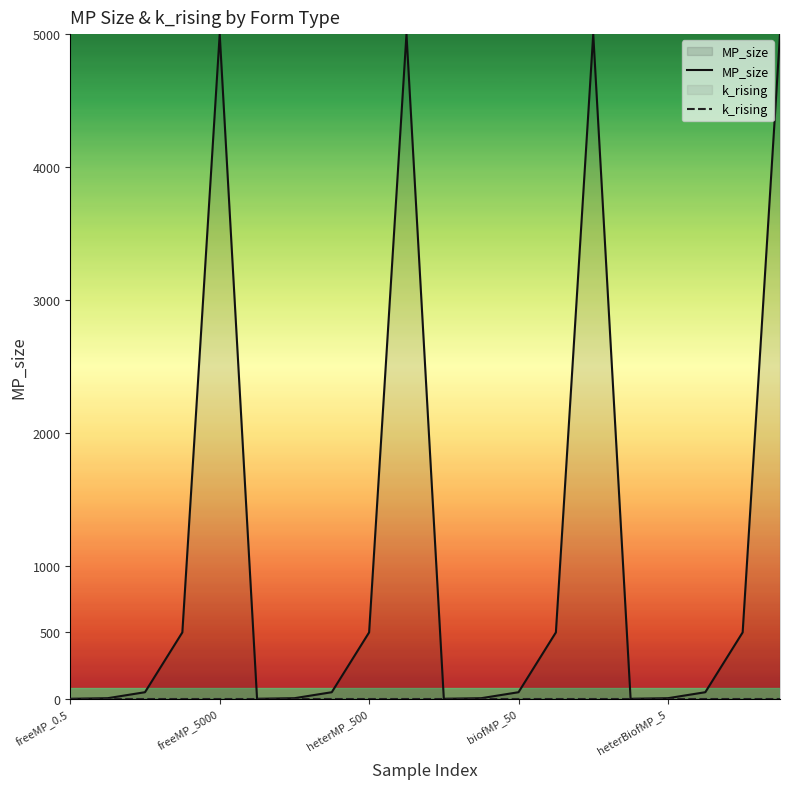

How many lines are shown in the chart?

2